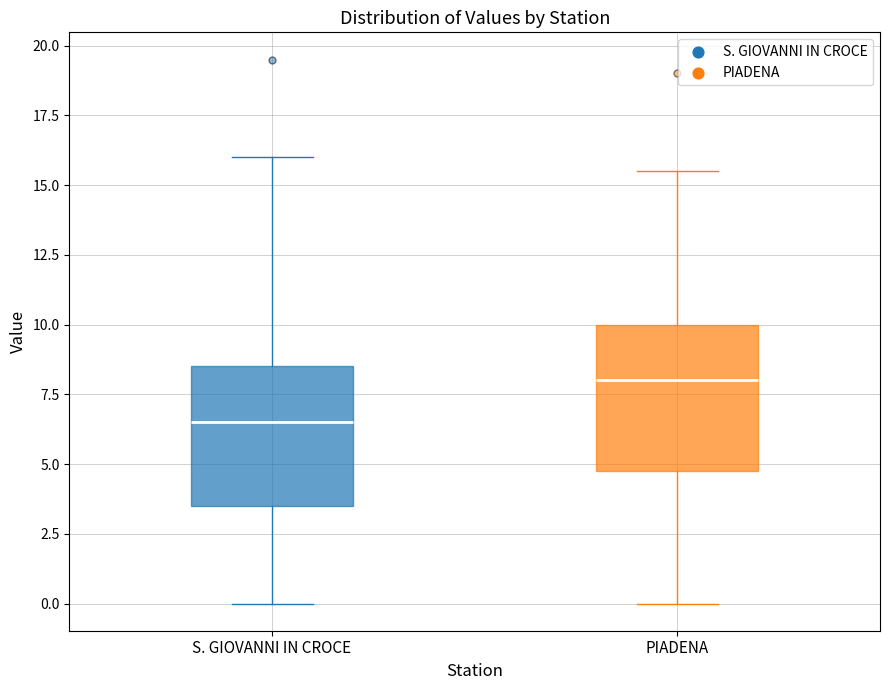

Reading left to right, read every box against the y-axis: the position of its median line, the range the box covers, and the ends of its whiskers. The values are not printed on the chart, so give them approximately, as read against the axis.

S. GIOVANNI IN CROCE: median 6.5, box 3.5 to 8.5, whiskers 0.0 to 16.0
PIADENA: median 8.0, box 5.0 to 10.0, whiskers 0.0 to 15.5